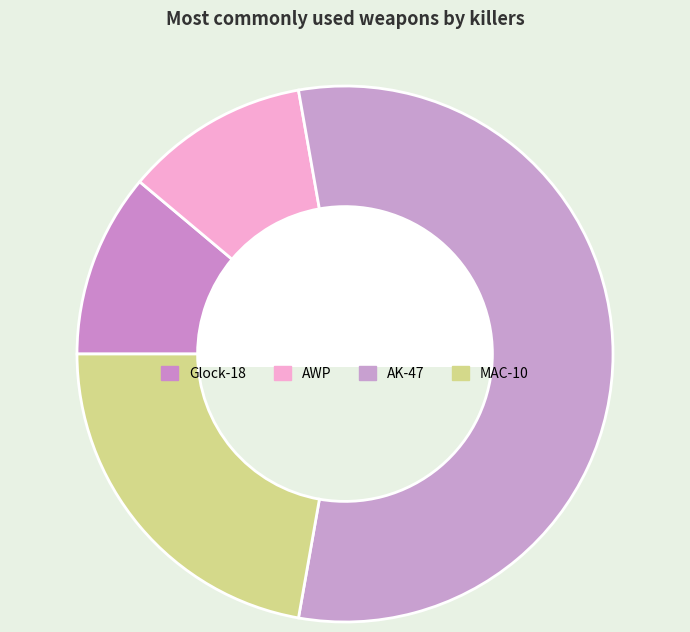

Which slice is the smallest?

Glock-18